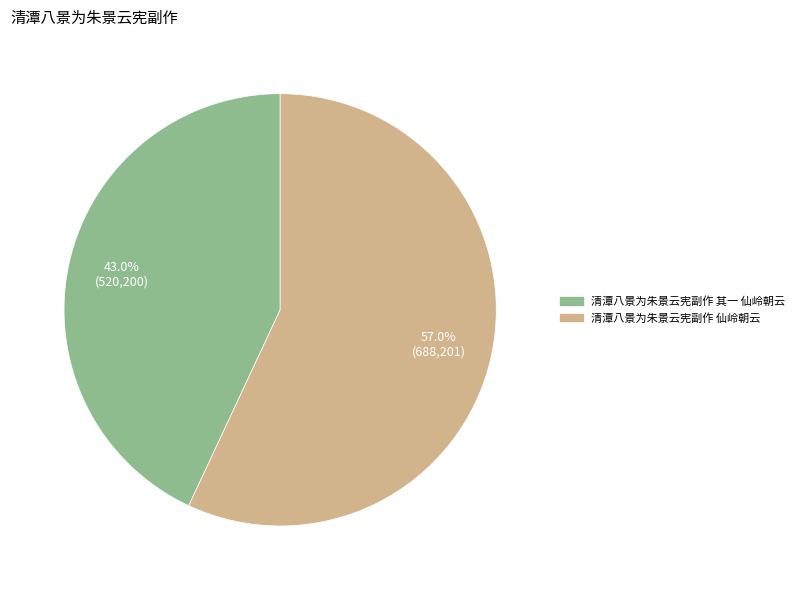

To the nearest percent, what is the difference between the largest and smallest slice percentages?

14%